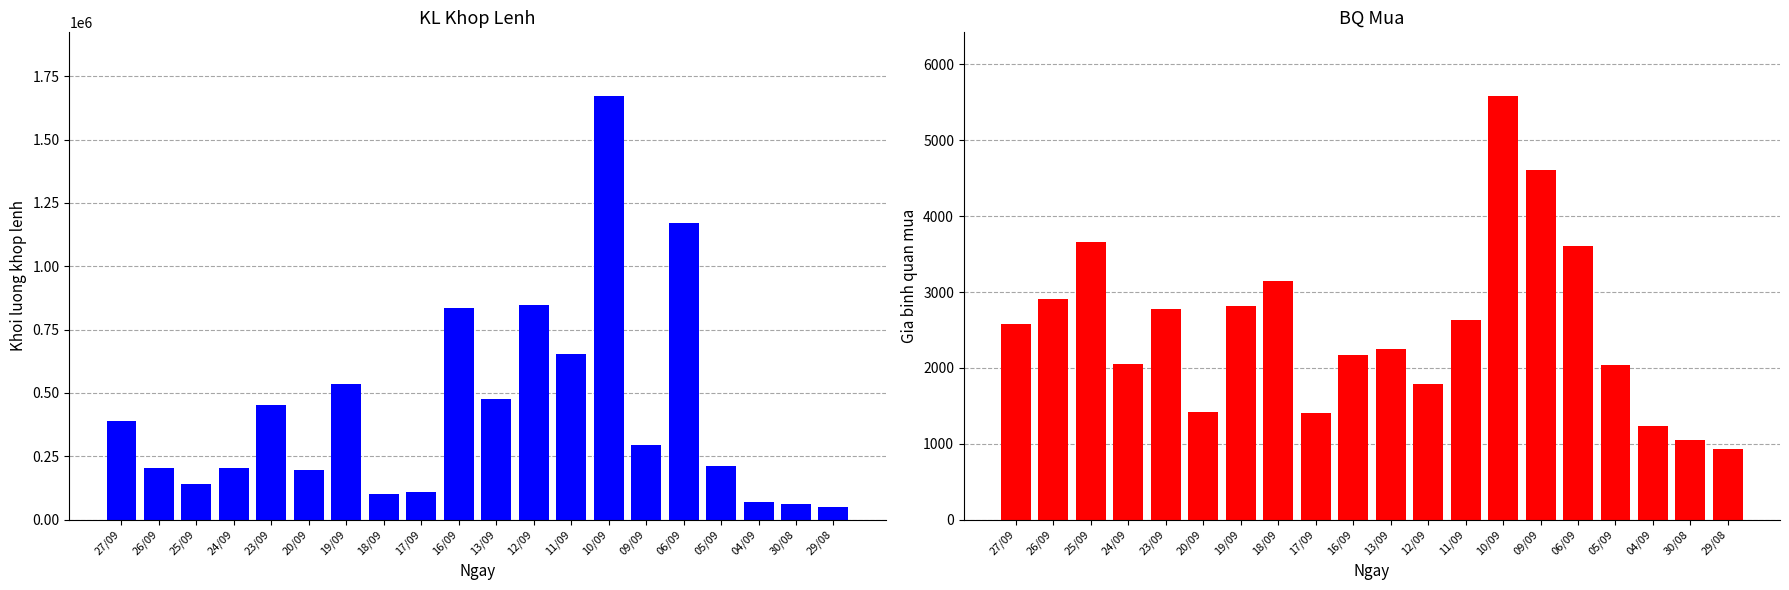

How many groups of bars are there?

20